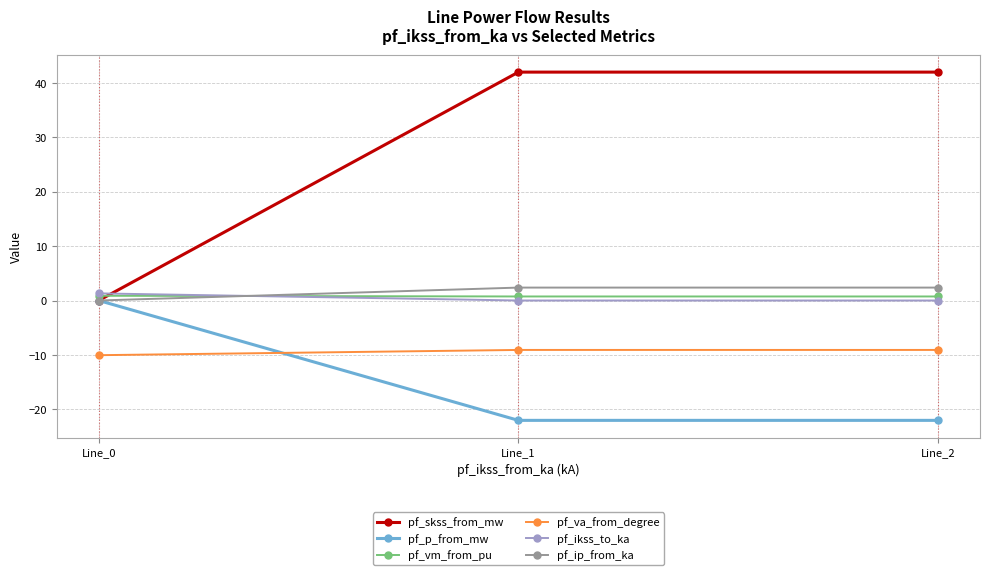

Is the value of pf_vm_from_pu at Line_1 greater than the value of pf_va_from_degree at Line_1?

Yes